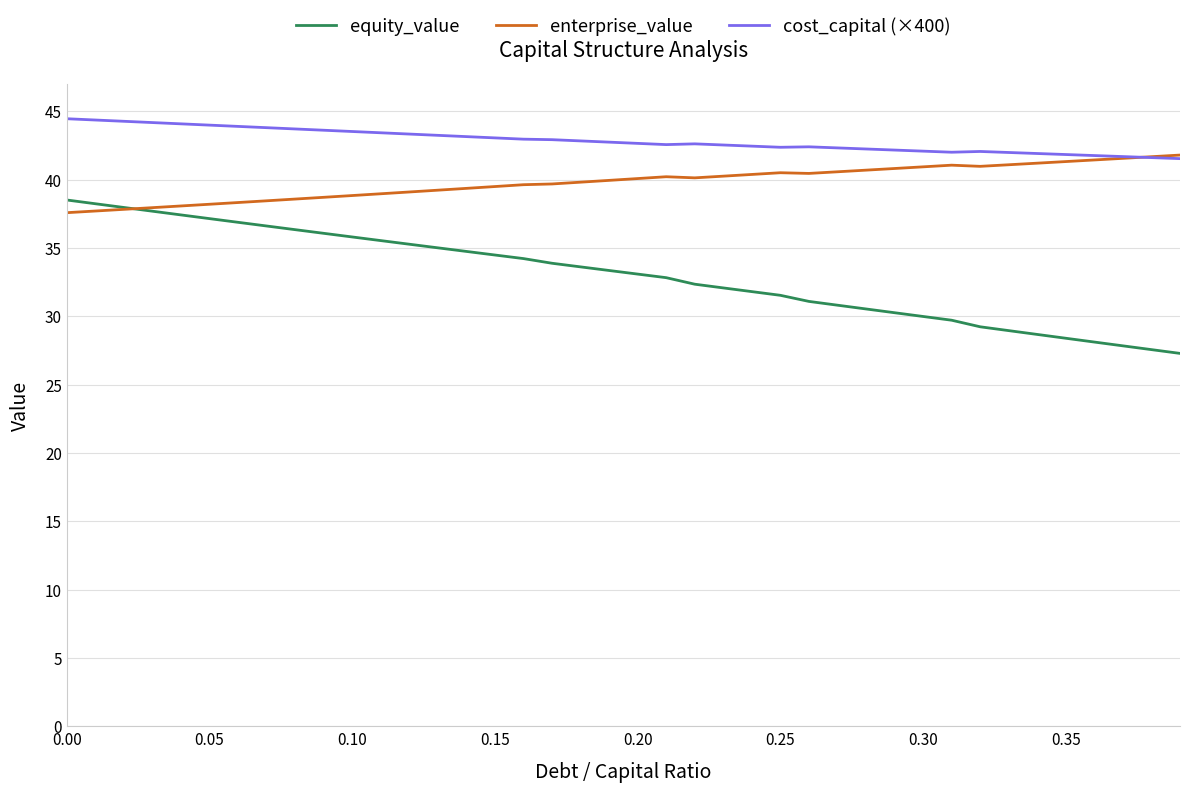

At how many categories does at least one series exceed 33?

40